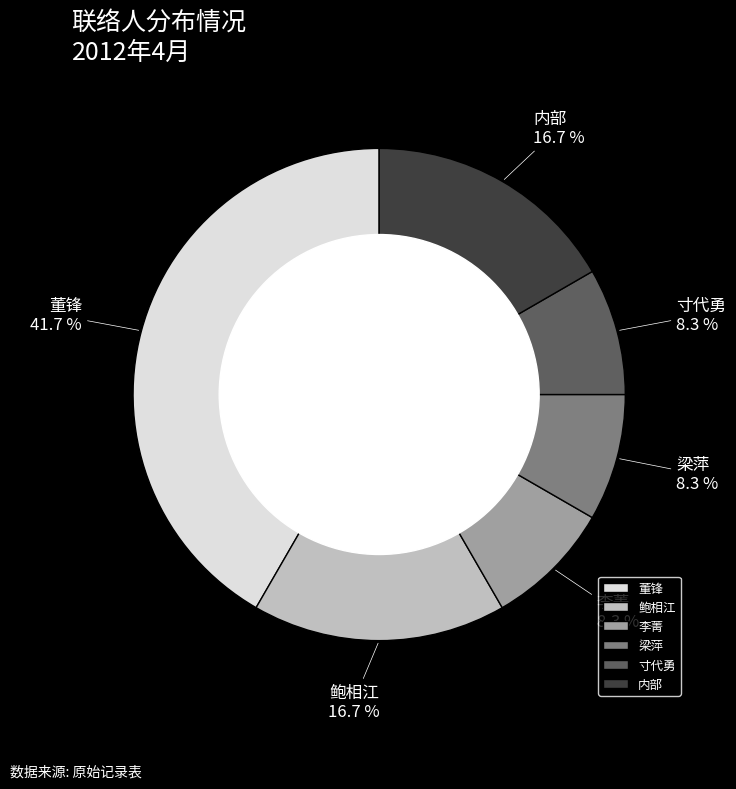

True or false: 寸代勇 accounts for 8% of the total.

True